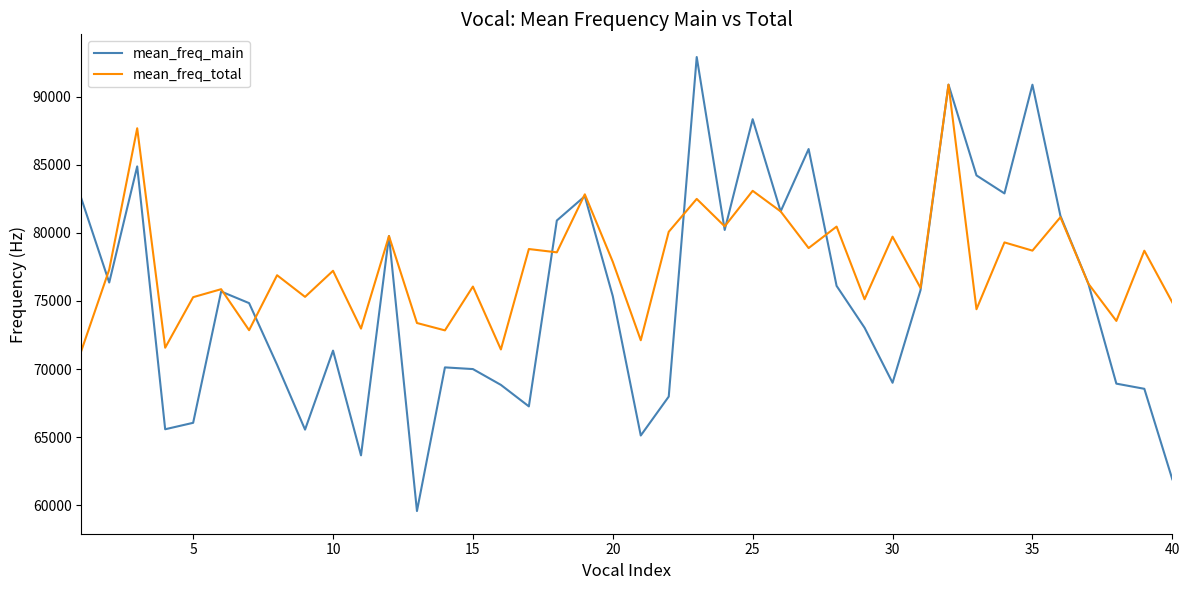

In mean_freq_main, how many points are higher than both neighbors (excluding endpoints)?

11